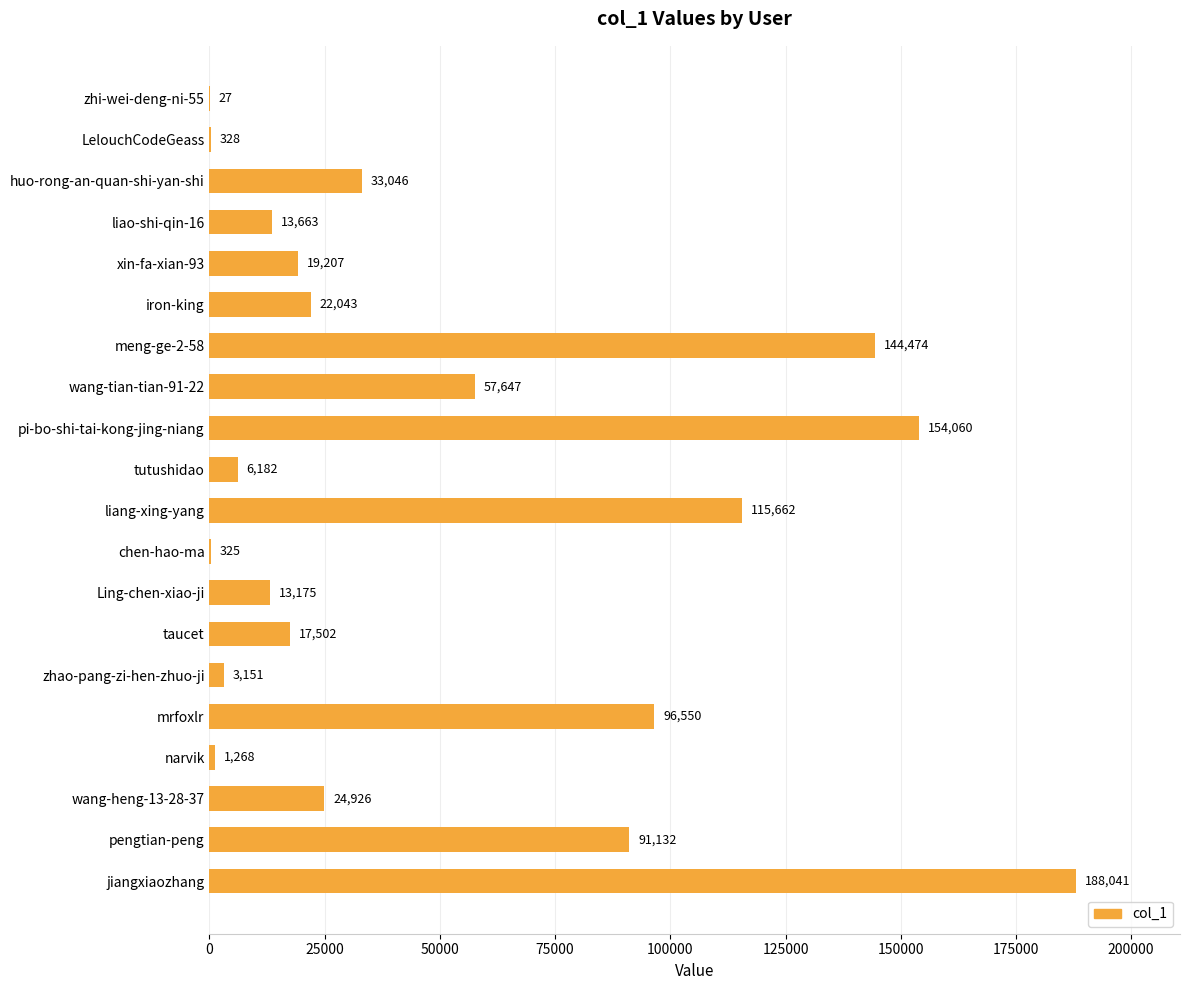

Are the bars grouped side by side (vs. stacked)?

No